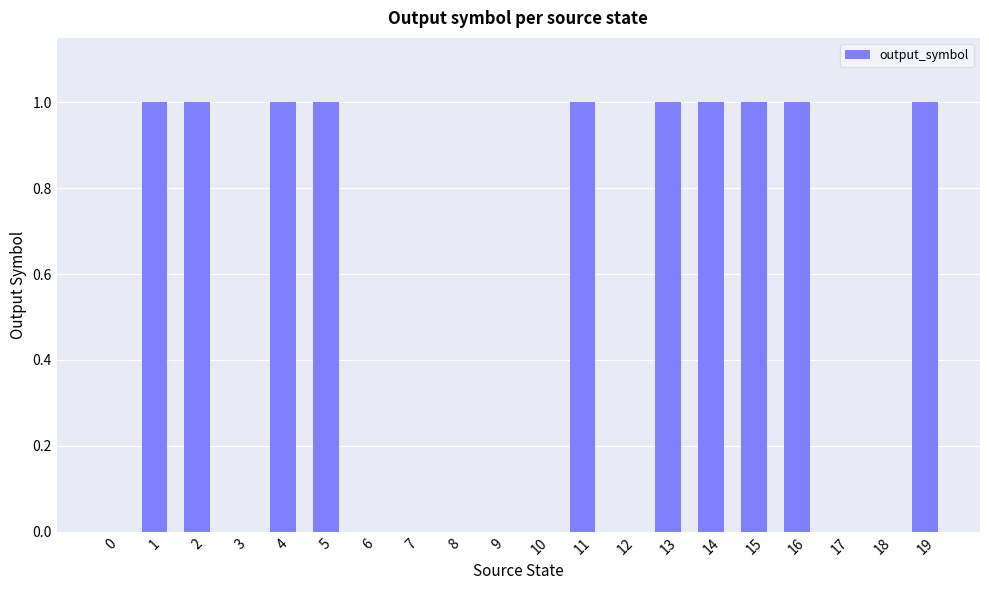

What is the sum of all values?

10